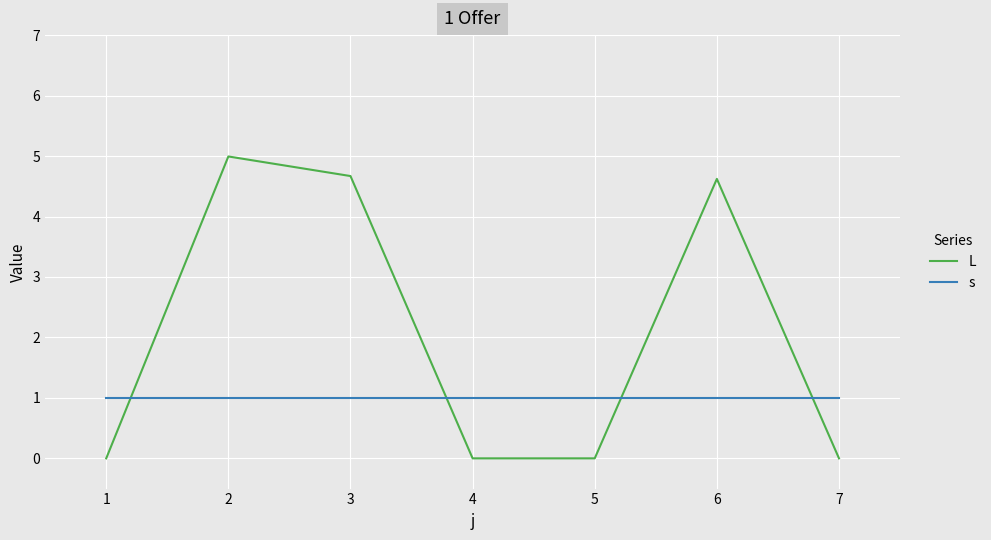

Rank the series by their average value, from lowest to highest.

s, L